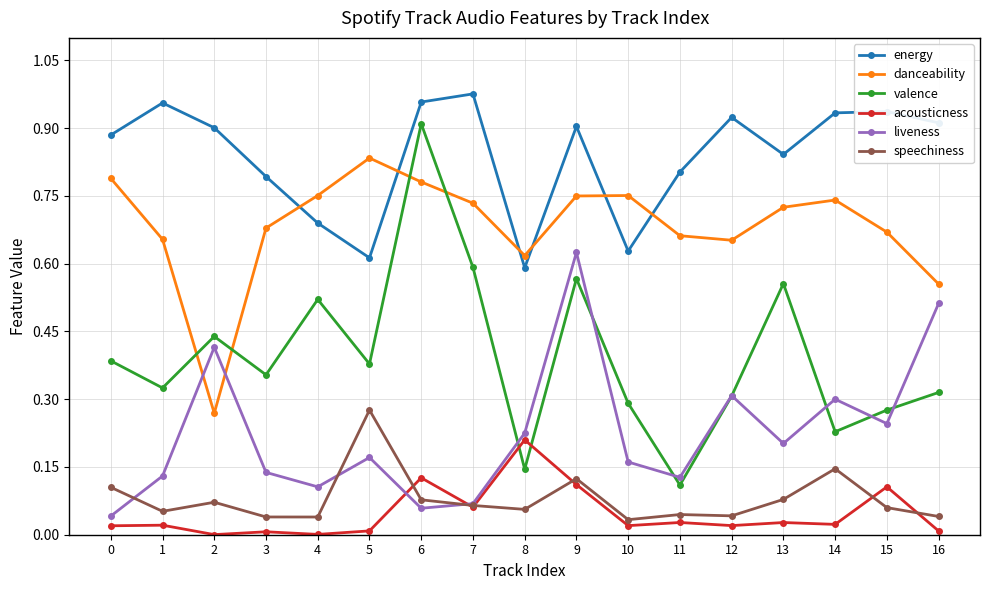

True or false: speechiness has more than 1 interior local peaks.

True